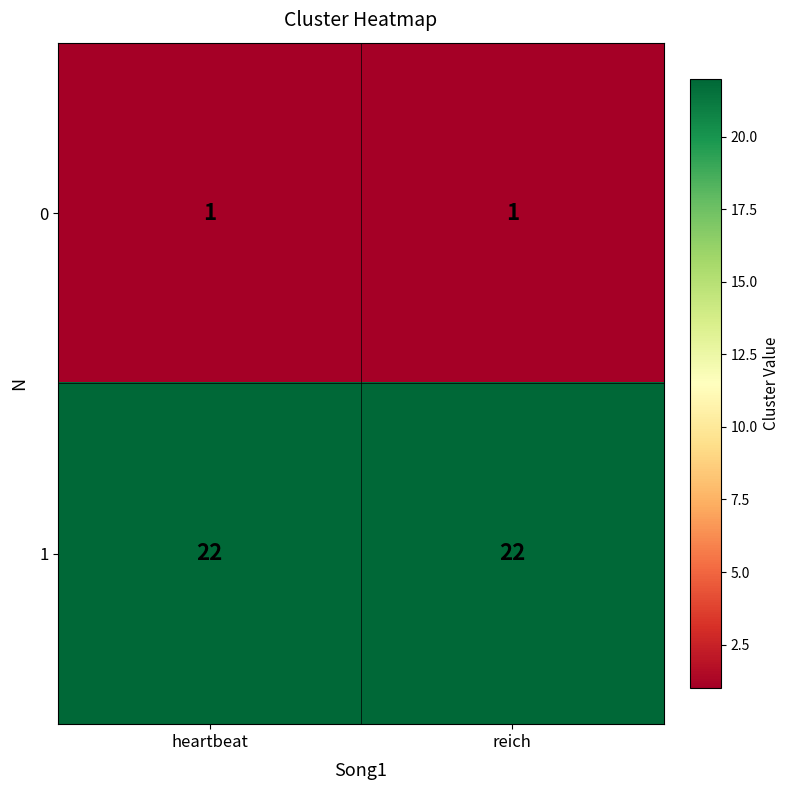

The value of 1 at heartbeat is 33. True or false?

False